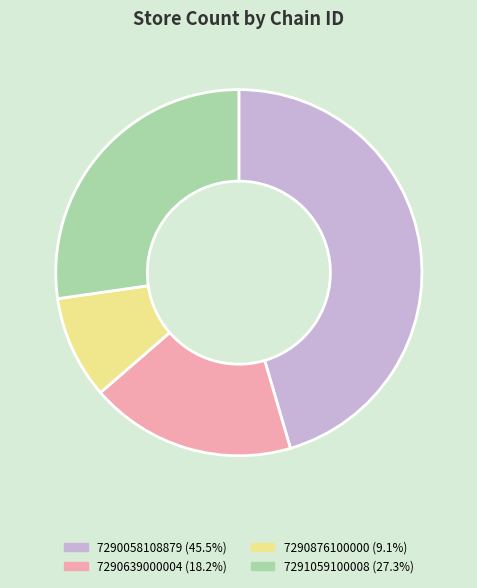

Is there a majority slice in this chart?

No